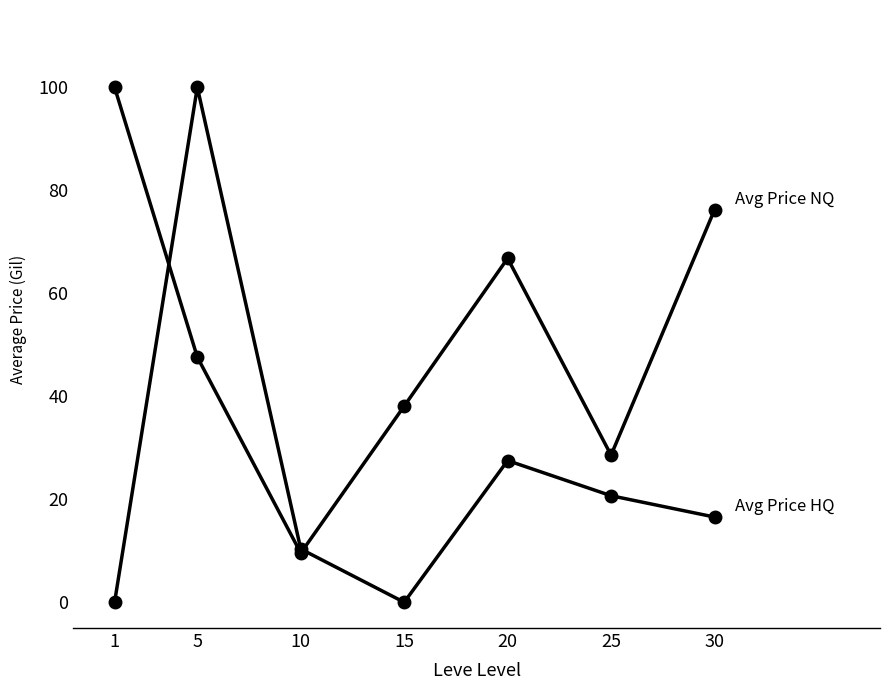

What is the difference between the highest and lowest values at 1?

100.0